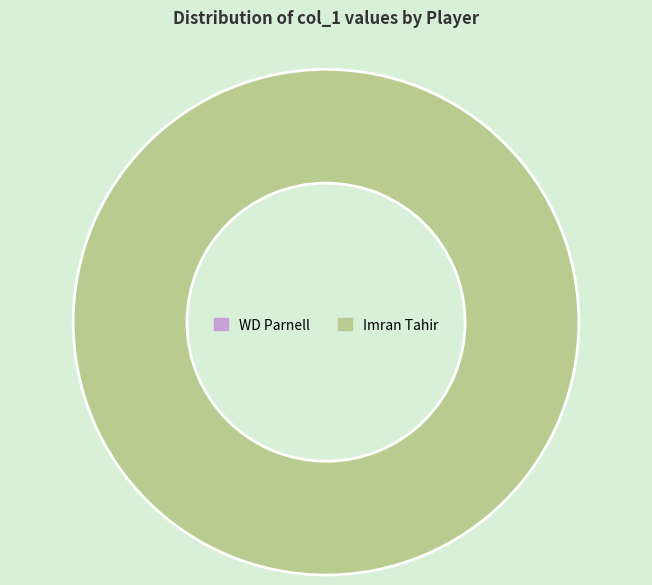

What is the total percentage of WD Parnell and Imran Tahir?

100.0%